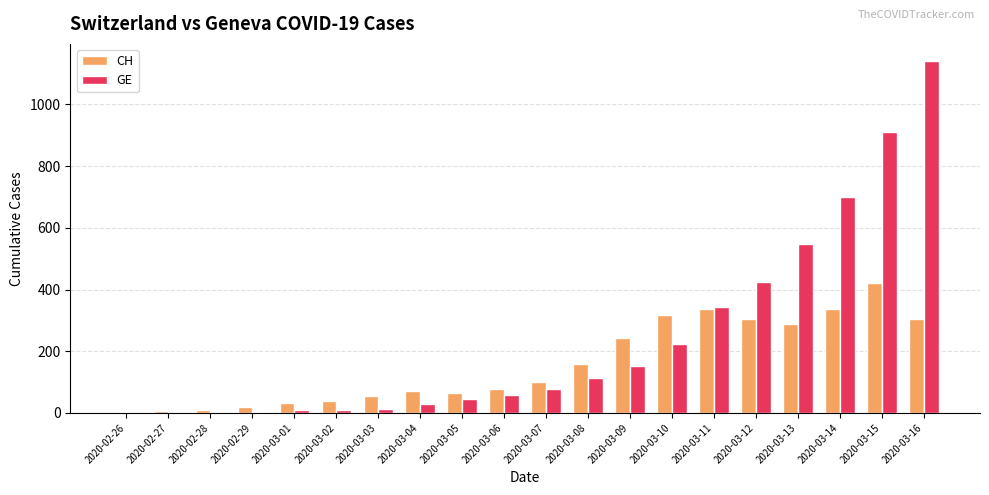

What are all the series names shown in the legend?

CH, GE